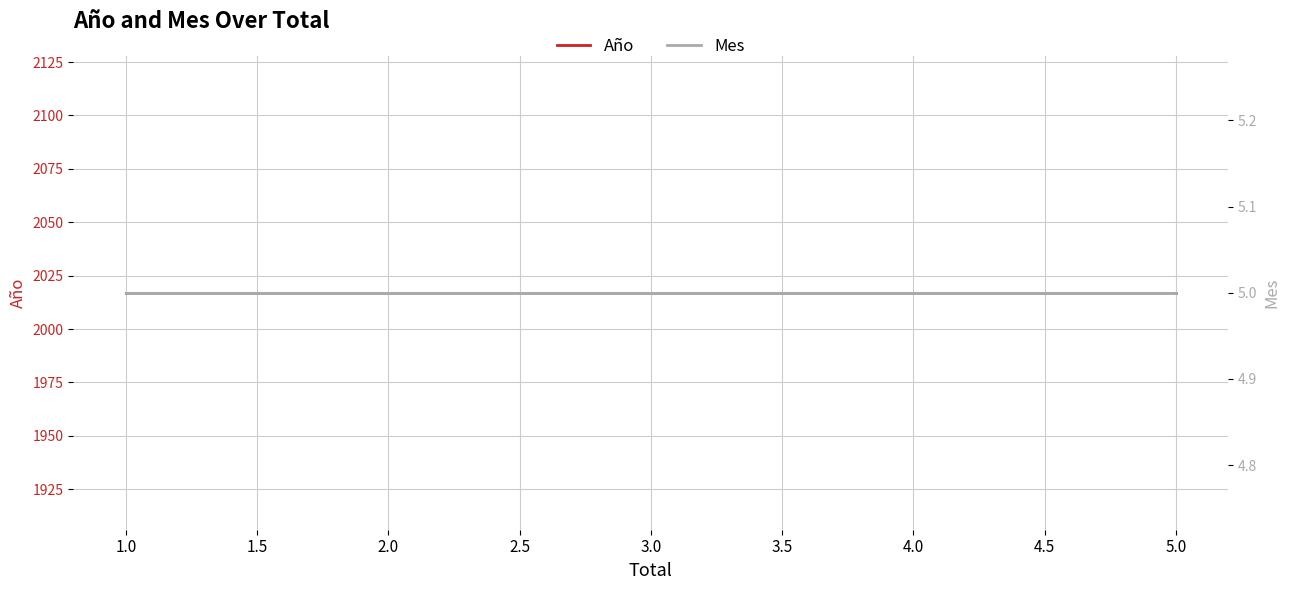

Rank the categories by Año value from lowest to highest.

2.0, 5.0, 5.0, 2.0, 1.0, 1.0, 1.0, 1.0, 3.0, 3.0